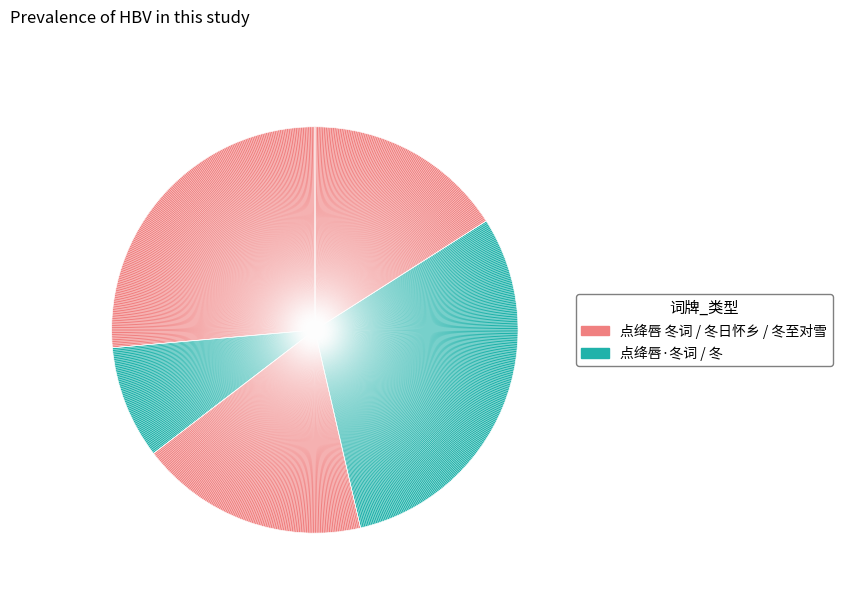

How many segments does this pie chart have?

5